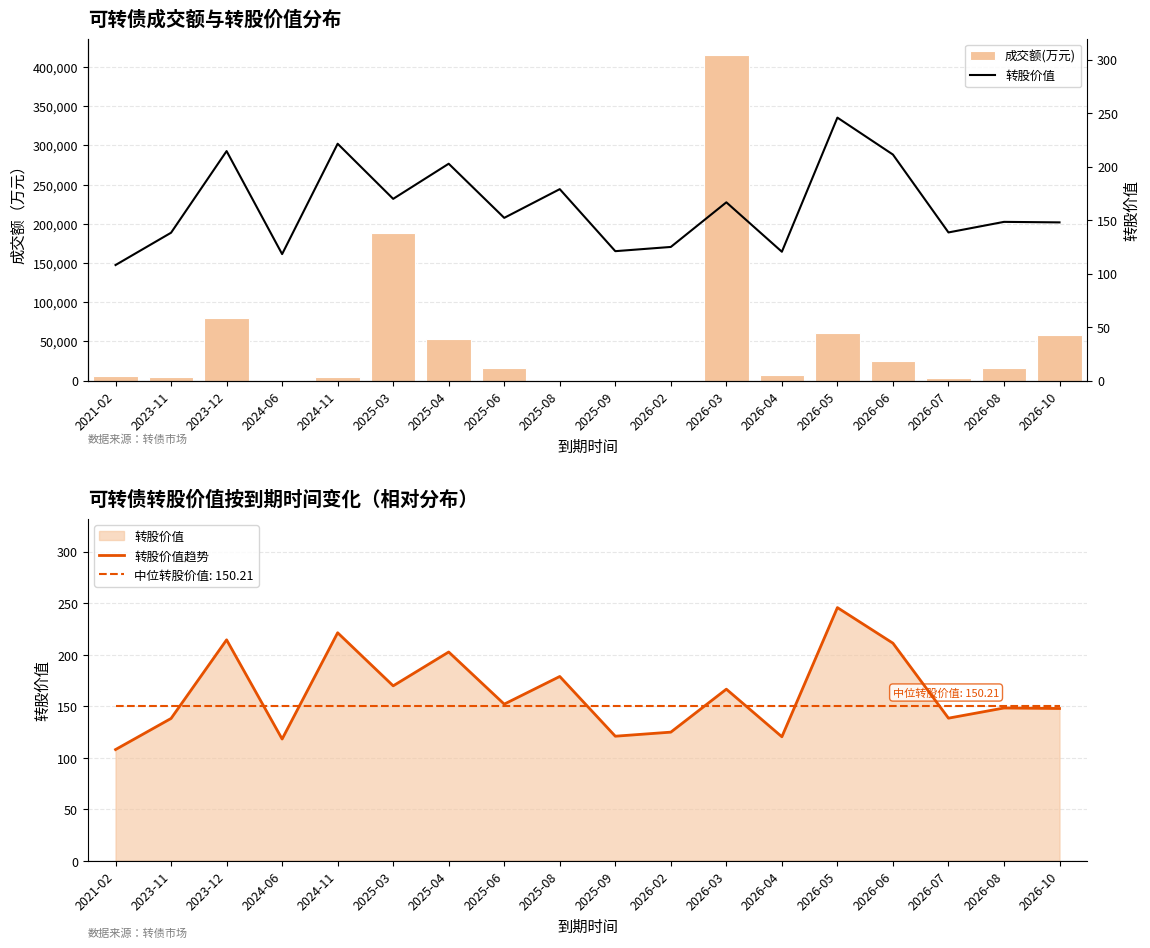

What is the average value of the 成交额(万元) series?

52192.1